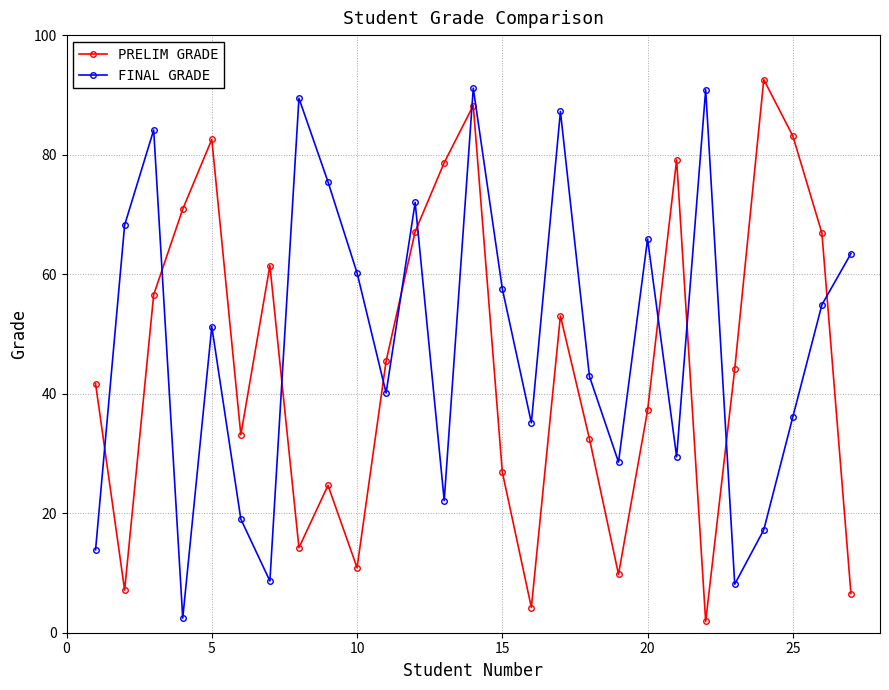

In FINAL GRADE, how many points are higher than both neighbors (excluding endpoints)?

8